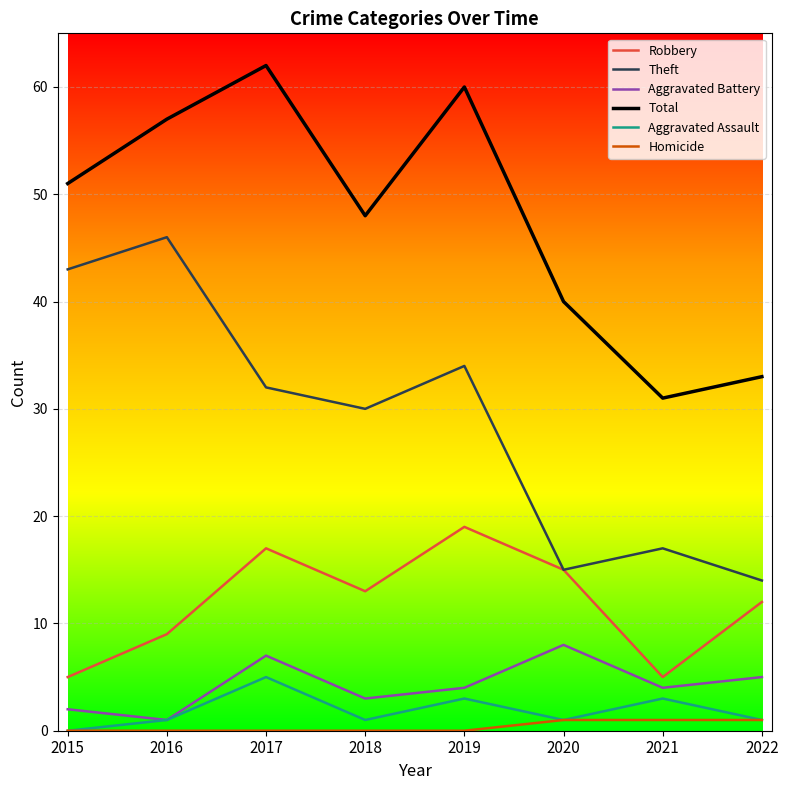

Which series has the widest spread of values?

Theft